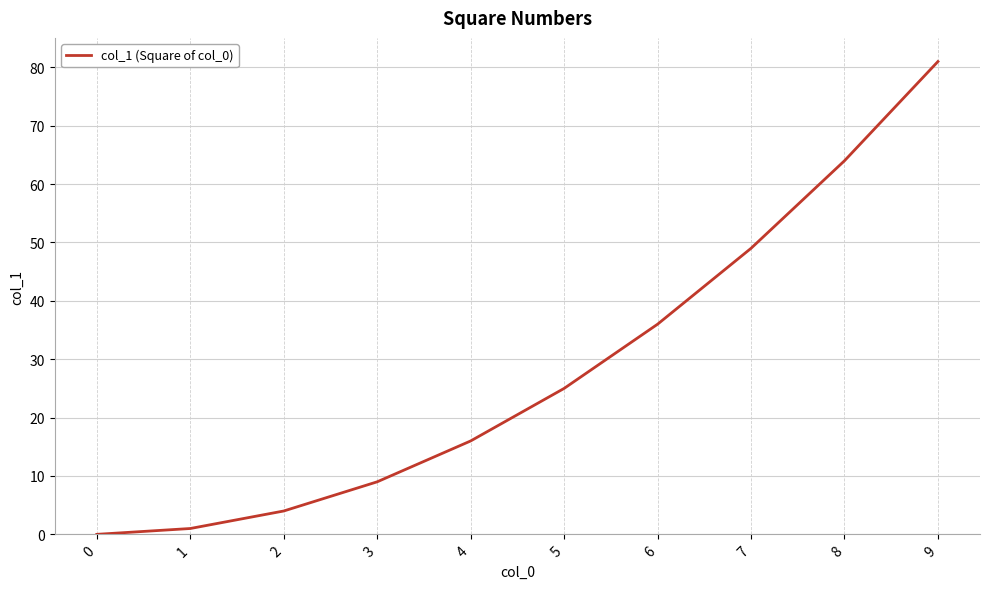

Rank the categories by value from highest to lowest.

9, 8, 7, 6, 5, 4, 3, 2, 1, 0